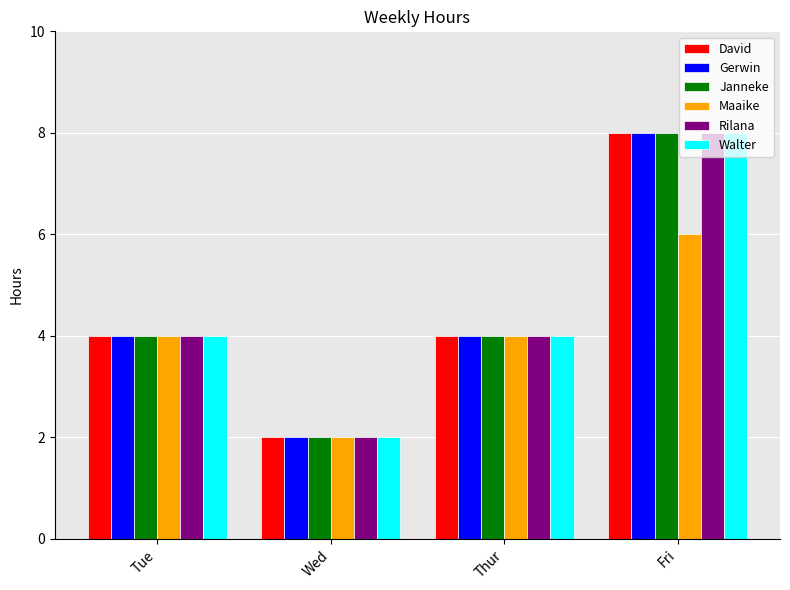

What is the lowest value of the Rilana series?

2